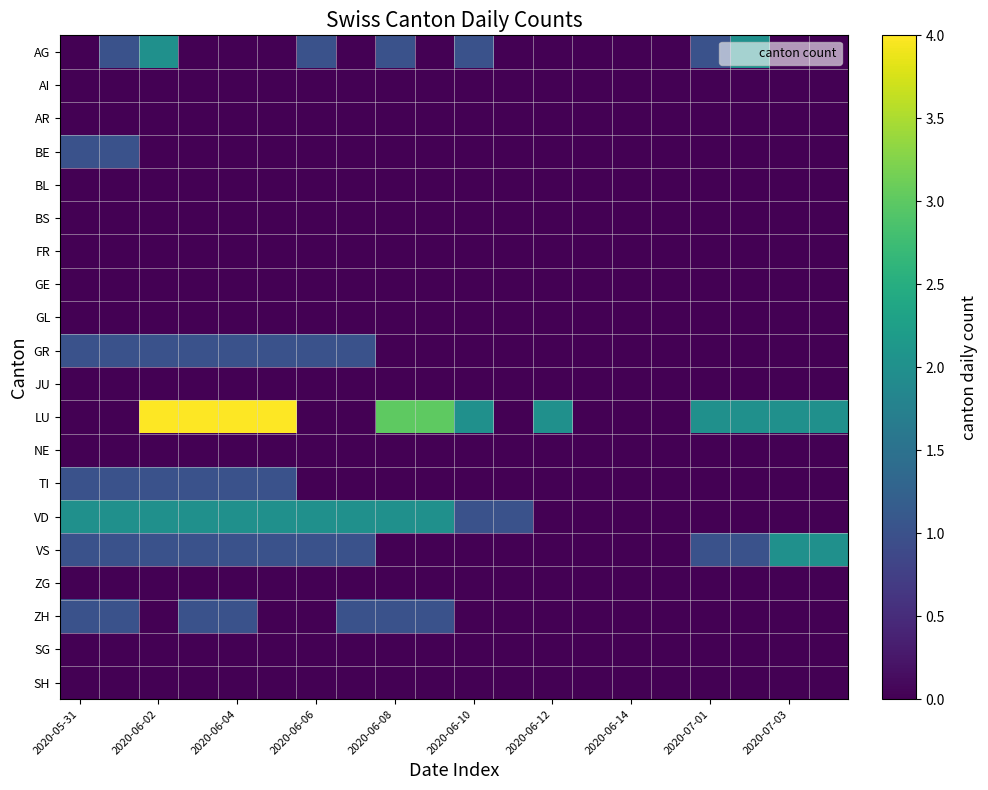

How many distinct data groups are displayed?

20